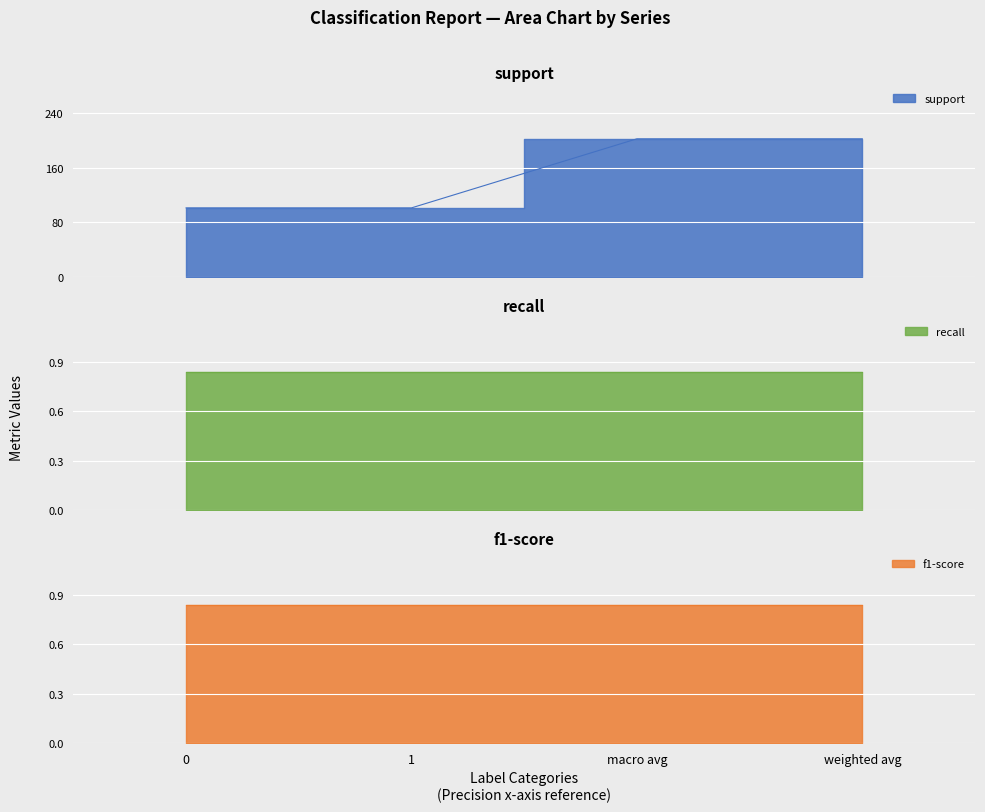

What is the total value across all series at 1?

102.7